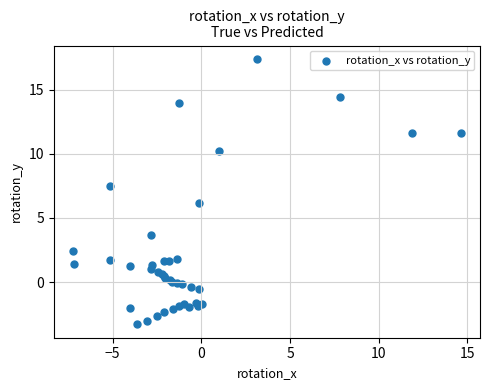

What Y value in the scatter plot is closest to 7?

7.5